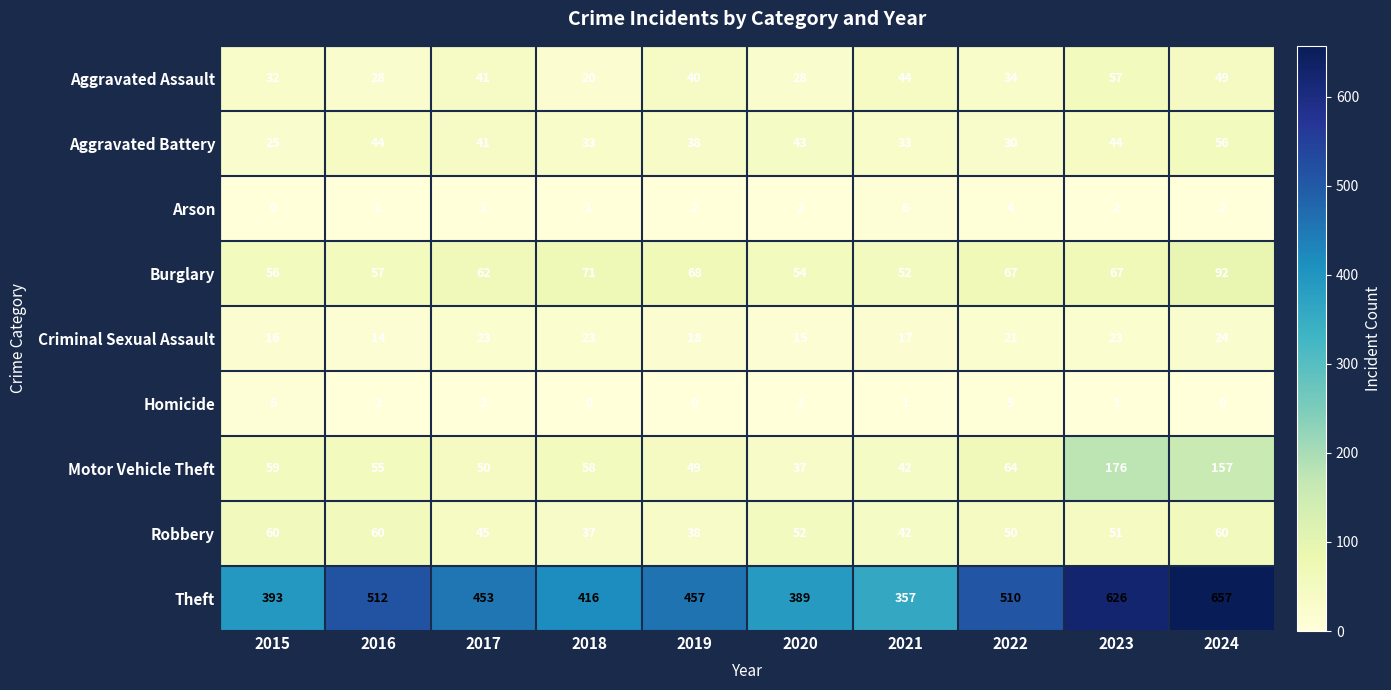

Count the number of categories in the chart.

10